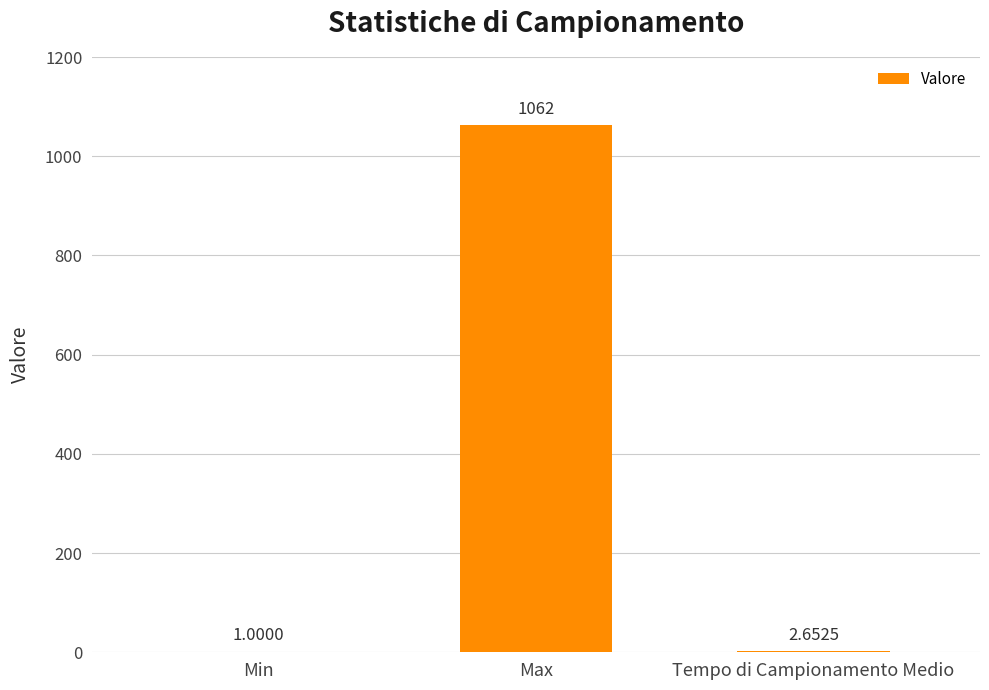

Are the bars horizontal?

No